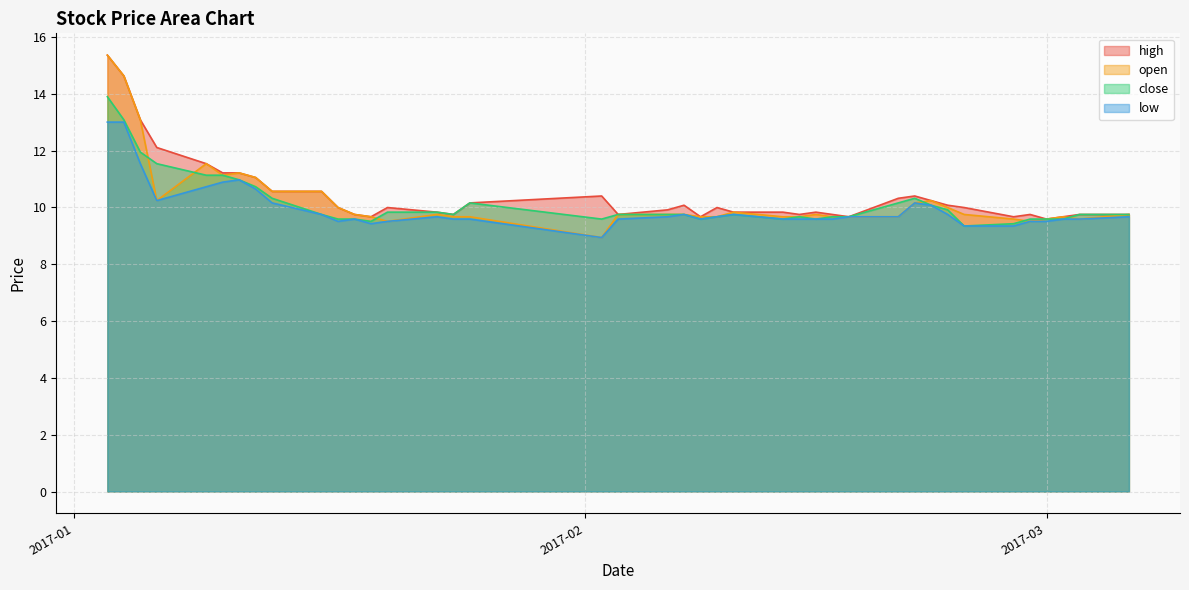

Rank the series at 2017-02-03 from lowest to highest value.

low, high, open, close